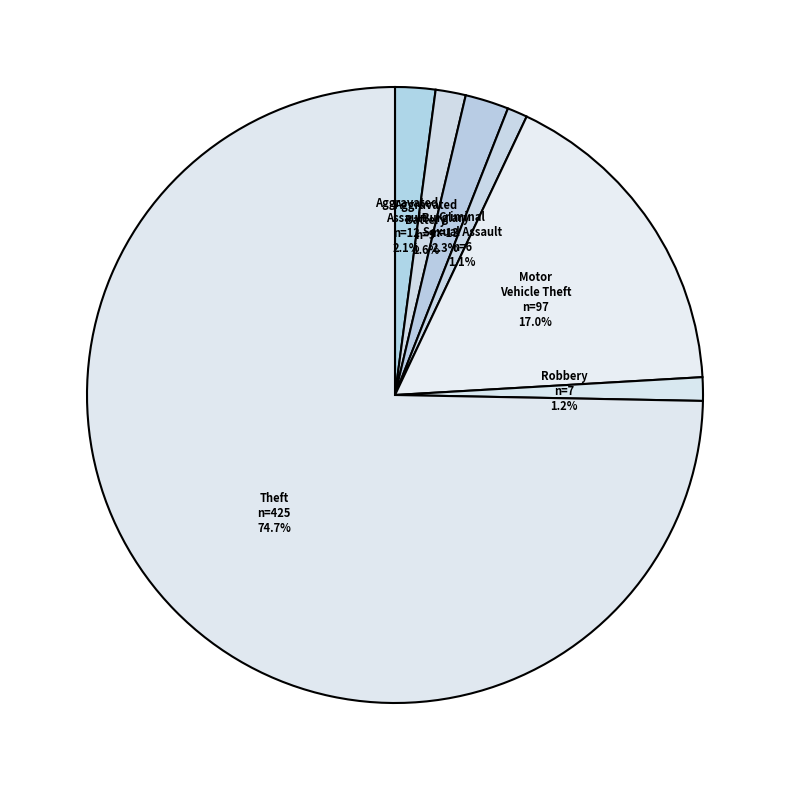

Is the sum of Criminal Sexual Assault and Burglary greater than half?

No